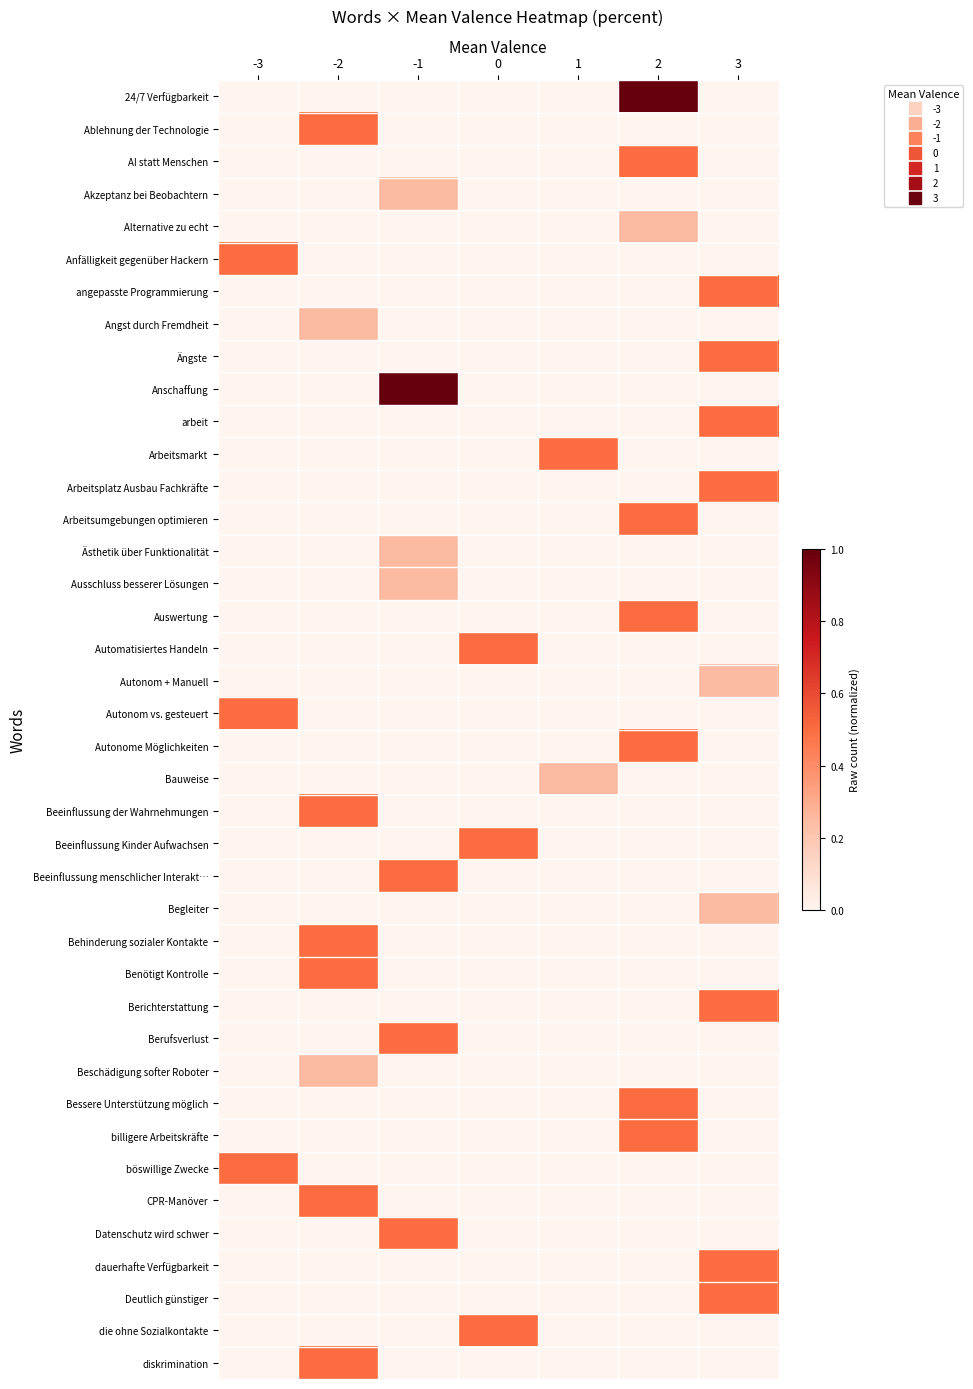

Reading left to right, what are all the values shown in this chart?

24/7 Verfügbarkeit: -3=0.0	-2=0.0	-1=0.0	0=0.0	1=0.0	2=1.0	3=0.0
Ablehnung der Technologie: -3=0.0	-2=0.5	-1=0.0	0=0.0	1=0.0	2=0.0	3=0.0
AI statt Menschen: -3=0.0	-2=0.0	-1=0.0	0=0.0	1=0.0	2=0.5	3=0.0
Akzeptanz bei Beobachtern: -3=0.0	-2=0.0	-1=0.2	0=0.0	1=0.0	2=0.0	3=0.0
Alternative zu echt: -3=0.0	-2=0.0	-1=0.0	0=0.0	1=0.0	2=0.2	3=0.0
Anfälligkeit gegenüber Hackern: -3=0.5	-2=0.0	-1=0.0	0=0.0	1=0.0	2=0.0	3=0.0
angepasste Programmierung: -3=0.0	-2=0.0	-1=0.0	0=0.0	1=0.0	2=0.0	3=0.5
Angst durch Fremdheit: -3=0.0	-2=0.2	-1=0.0	0=0.0	1=0.0	2=0.0	3=0.0
Ängste: -3=0.0	-2=0.0	-1=0.0	0=0.0	1=0.0	2=0.0	3=0.5
Anschaffung: -3=0.0	-2=0.0	-1=1.0	0=0.0	1=0.0	2=0.0	3=0.0
arbeit: -3=0.0	-2=0.0	-1=0.0	0=0.0	1=0.0	2=0.0	3=0.5
Arbeitsmarkt: -3=0.0	-2=0.0	-1=0.0	0=0.0	1=0.5	2=0.0	3=0.0
Arbeitsplatz Ausbau Fachkräfte: -3=0.0	-2=0.0	-1=0.0	0=0.0	1=0.0	2=0.0	3=0.5
Arbeitsumgebungen optimieren: -3=0.0	-2=0.0	-1=0.0	0=0.0	1=0.0	2=0.5	3=0.0
Ästhetik über Funktionalität: -3=0.0	-2=0.0	-1=0.2	0=0.0	1=0.0	2=0.0	3=0.0
Ausschluss besserer Lösungen: -3=0.0	-2=0.0	-1=0.2	0=0.0	1=0.0	2=0.0	3=0.0
Auswertung: -3=0.0	-2=0.0	-1=0.0	0=0.0	1=0.0	2=0.5	3=0.0
Automatisiertes Handeln: -3=0.0	-2=0.0	-1=0.0	0=0.5	1=0.0	2=0.0	3=0.0
Autonom + Manuell: -3=0.0	-2=0.0	-1=0.0	0=0.0	1=0.0	2=0.0	3=0.2
Autonom vs. gesteuert: -3=0.5	-2=0.0	-1=0.0	0=0.0	1=0.0	2=0.0	3=0.0
Autonome Möglichkeiten: -3=0.0	-2=0.0	-1=0.0	0=0.0	1=0.0	2=0.5	3=0.0
Bauweise: -3=0.0	-2=0.0	-1=0.0	0=0.0	1=0.2	2=0.0	3=0.0
Beeinflussung der Wahrnehmungen: -3=0.0	-2=0.5	-1=0.0	0=0.0	1=0.0	2=0.0	3=0.0
Beeinflussung Kinder Aufwachsen: -3=0.0	-2=0.0	-1=0.0	0=0.5	1=0.0	2=0.0	3=0.0
Beeinflussung menschlicher Interakt…: -3=0.0	-2=0.0	-1=0.5	0=0.0	1=0.0	2=0.0	3=0.0
Begleiter: -3=0.0	-2=0.0	-1=0.0	0=0.0	1=0.0	2=0.0	3=0.2
Behinderung sozialer Kontakte: -3=0.0	-2=0.5	-1=0.0	0=0.0	1=0.0	2=0.0	3=0.0
Benötigt Kontrolle: -3=0.0	-2=0.5	-1=0.0	0=0.0	1=0.0	2=0.0	3=0.0
Berichterstattung: -3=0.0	-2=0.0	-1=0.0	0=0.0	1=0.0	2=0.0	3=0.5
Berufsverlust: -3=0.0	-2=0.0	-1=0.5	0=0.0	1=0.0	2=0.0	3=0.0
Beschädigung softer Roboter: -3=0.0	-2=0.2	-1=0.0	0=0.0	1=0.0	2=0.0	3=0.0
Bessere Unterstützung möglich: -3=0.0	-2=0.0	-1=0.0	0=0.0	1=0.0	2=0.5	3=0.0
billigere Arbeitskräfte: -3=0.0	-2=0.0	-1=0.0	0=0.0	1=0.0	2=0.5	3=0.0
böswillige Zwecke: -3=0.5	-2=0.0	-1=0.0	0=0.0	1=0.0	2=0.0	3=0.0
CPR-Manöver: -3=0.0	-2=0.5	-1=0.0	0=0.0	1=0.0	2=0.0	3=0.0
Datenschutz wird schwer: -3=0.0	-2=0.0	-1=0.5	0=0.0	1=0.0	2=0.0	3=0.0
dauerhafte Verfügbarkeit: -3=0.0	-2=0.0	-1=0.0	0=0.0	1=0.0	2=0.0	3=0.5
Deutlich günstiger: -3=0.0	-2=0.0	-1=0.0	0=0.0	1=0.0	2=0.0	3=0.5
die ohne Sozialkontakte: -3=0.0	-2=0.0	-1=0.0	0=0.5	1=0.0	2=0.0	3=0.0
diskrimination: -3=0.0	-2=0.5	-1=0.0	0=0.0	1=0.0	2=0.0	3=0.0